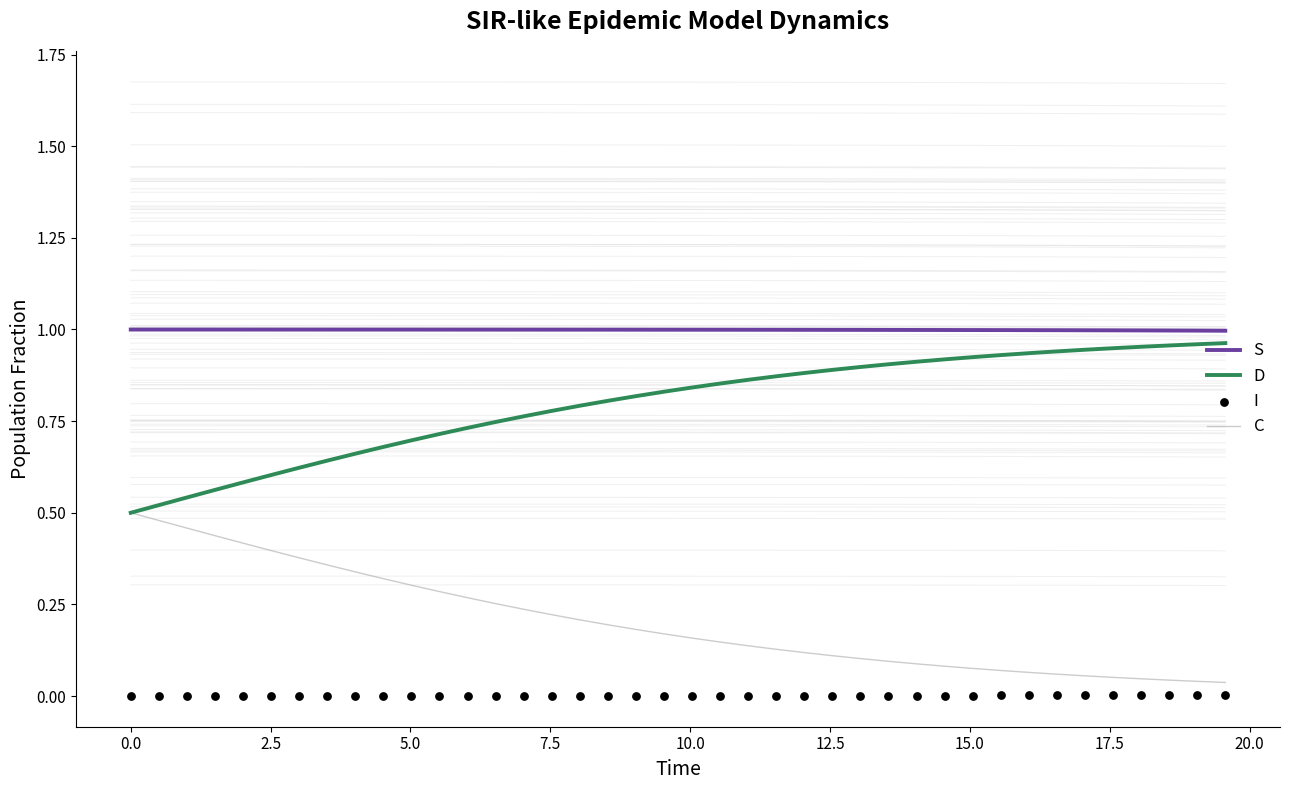

Which series has the largest total across all categories?

S